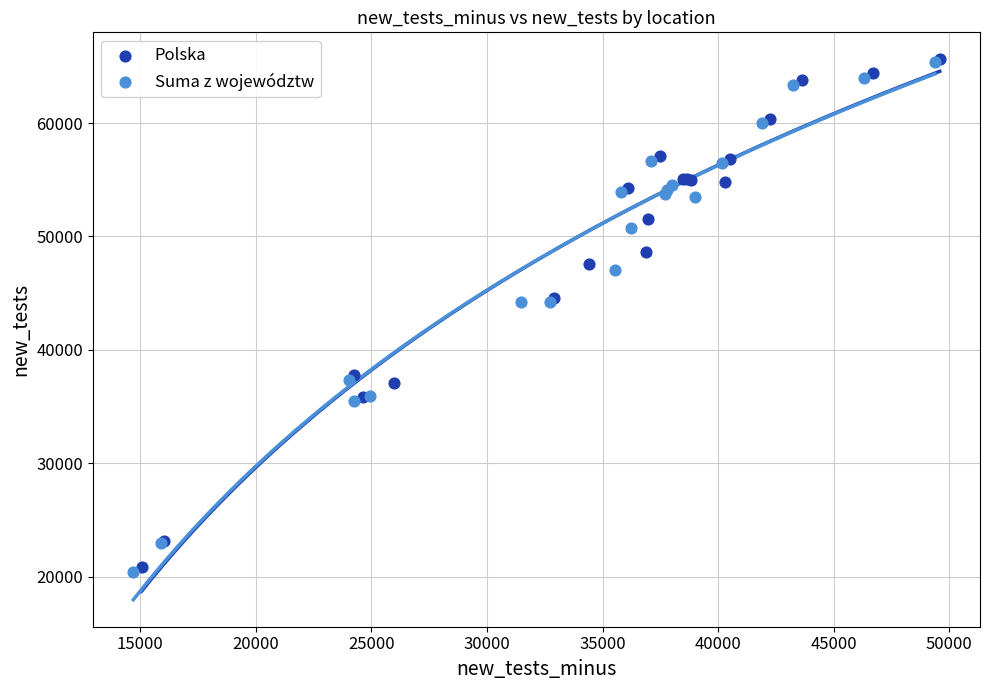

What are all the series names shown in the legend?

Polska, Suma z województw